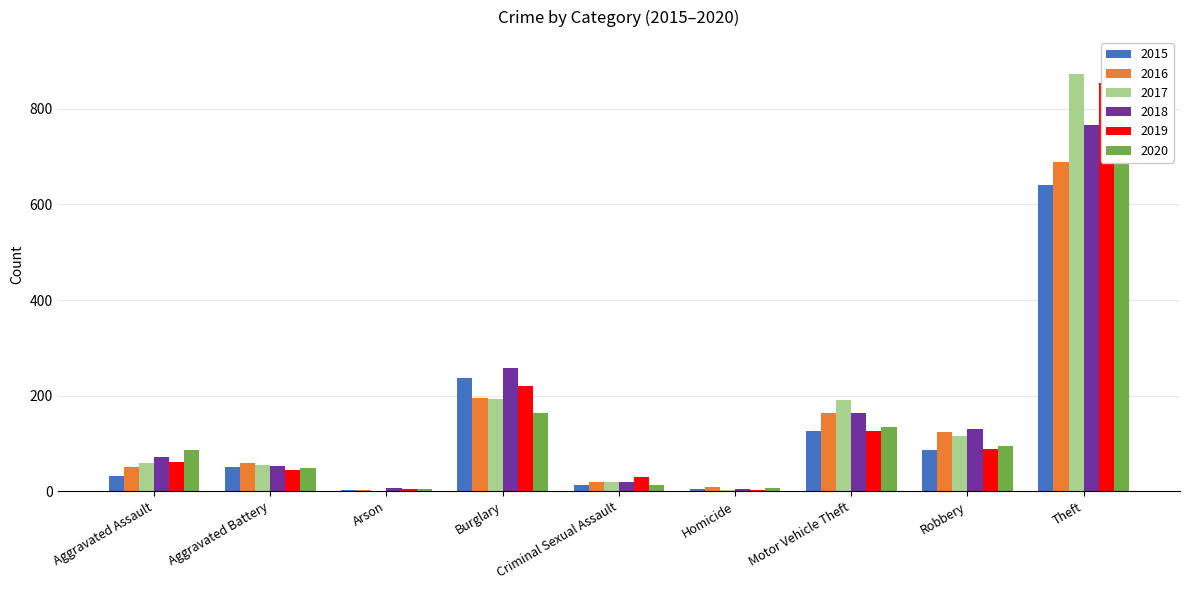

List the series in order of their peak value, lowest first.

2015, 2016, 2020, 2018, 2019, 2017